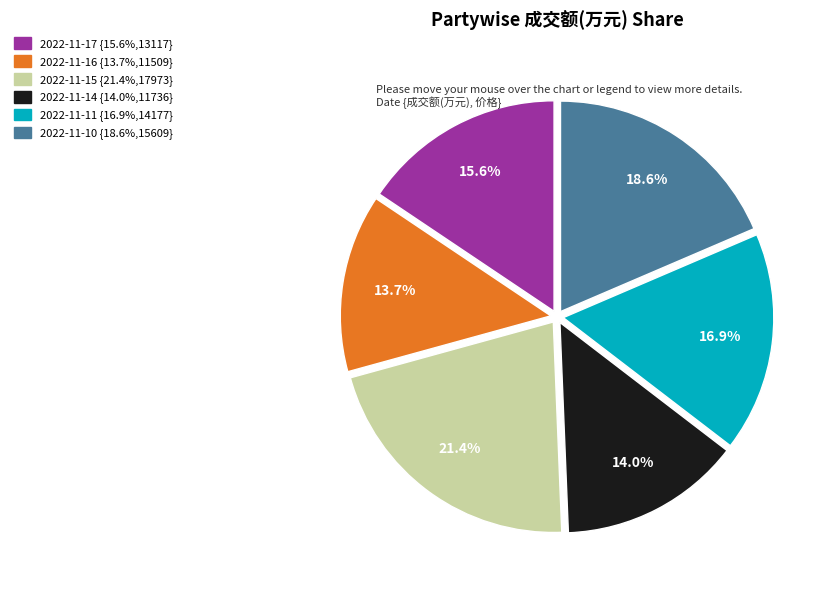

Count the number of slices in the pie.

6